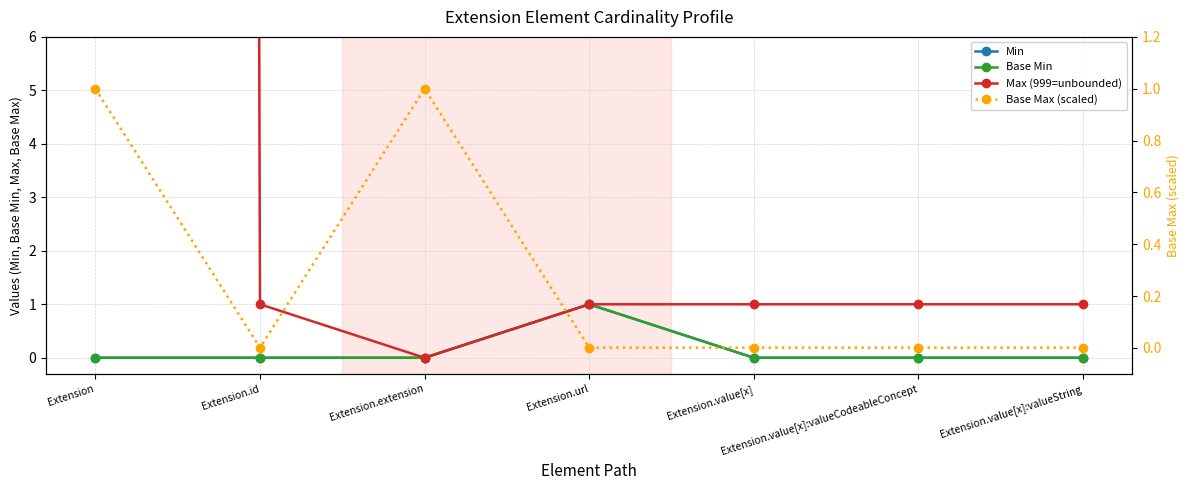

The value of Base Min at Extension.id is 0.6. True or false?

False